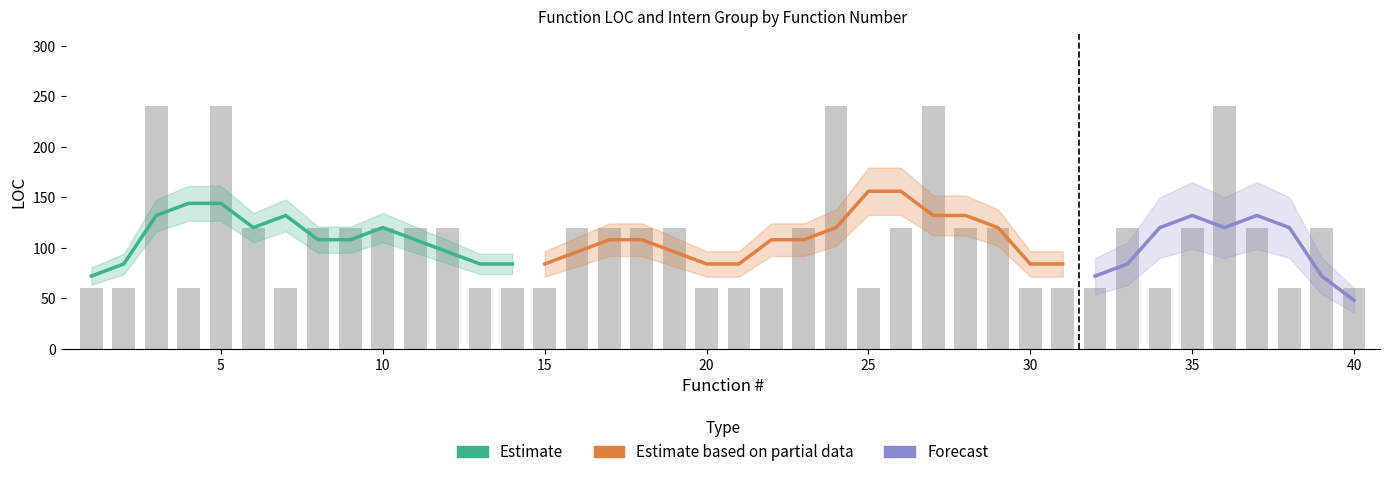

Reading right to left, list all the values displayed in this chart.

40=60	39=120	38=60	37=120	36=240	35=120	34=60	33=120	32=60	31=60	30=60	29=120	28=120	27=240	26=120	25=60	24=240	23=120	22=60	21=60	20=60	19=120	18=120	17=120	16=120	15=60	14=60	13=60	12=120	11=120	10=120	9=120	8=120	7=60	6=120	5=240	4=60	3=240	2=60	1=60